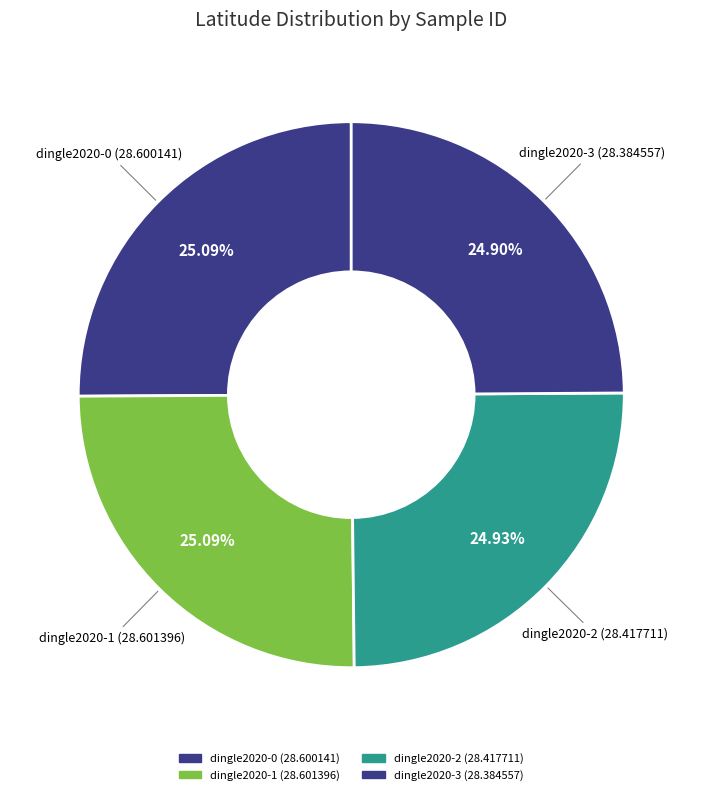

Is there a majority slice in this chart?

No